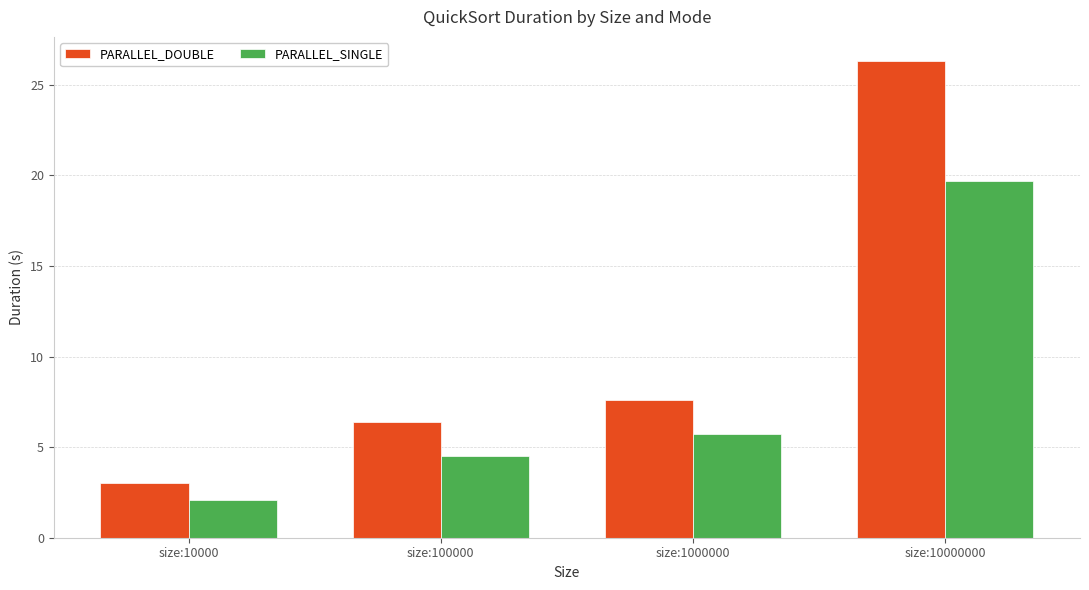

At size:10000000, list the series in order from smallest to largest.

PARALLEL_SINGLE, PARALLEL_DOUBLE